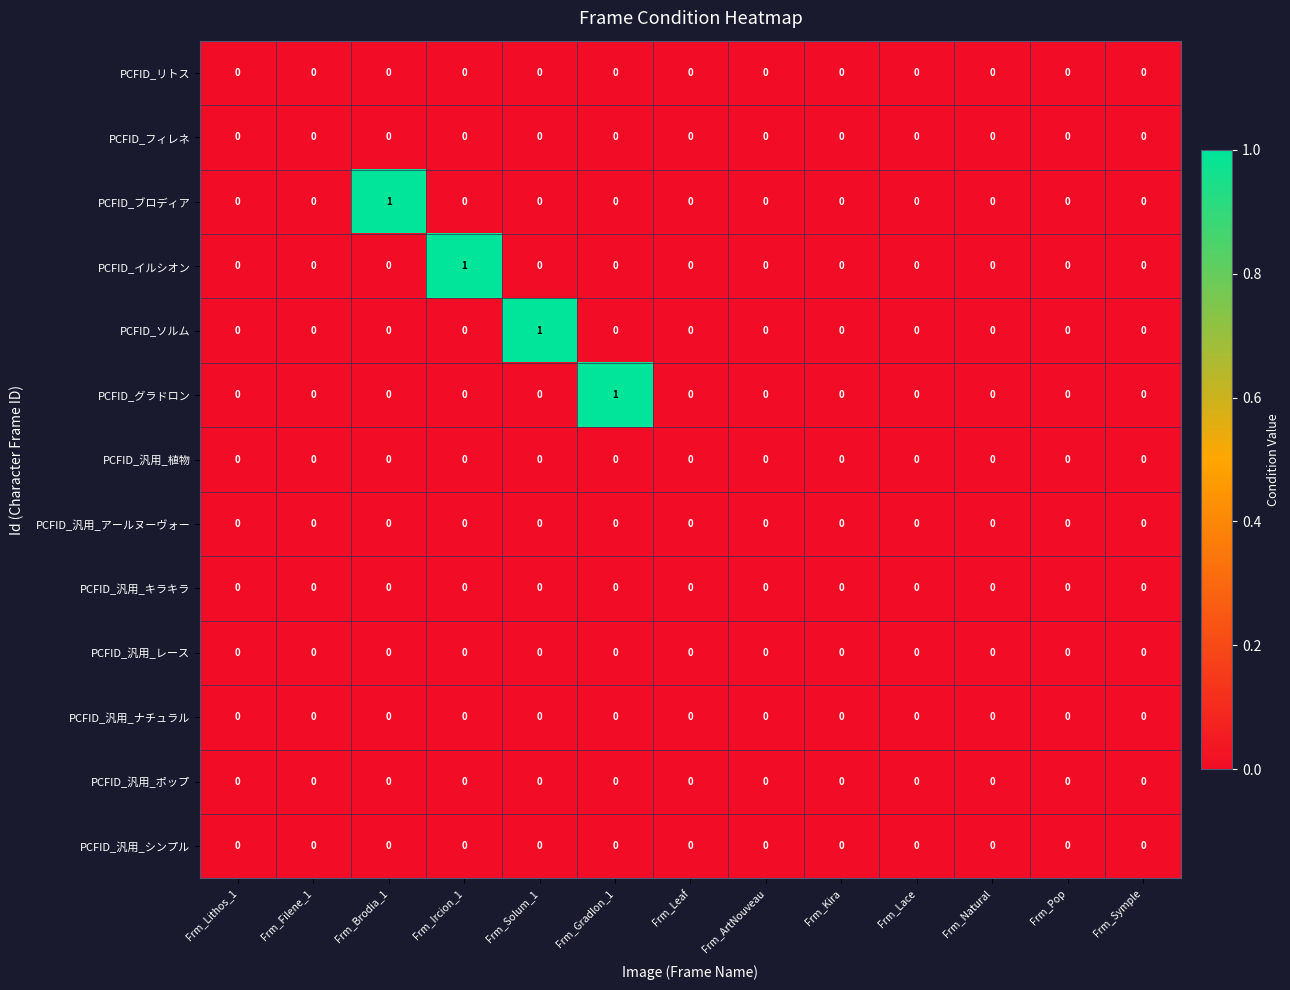

Is the value of PCFID_グラドロン at Frm_Gradlon_1 greater than the value of PCFID_汎用_シンプル at Frm_Symple?

Yes